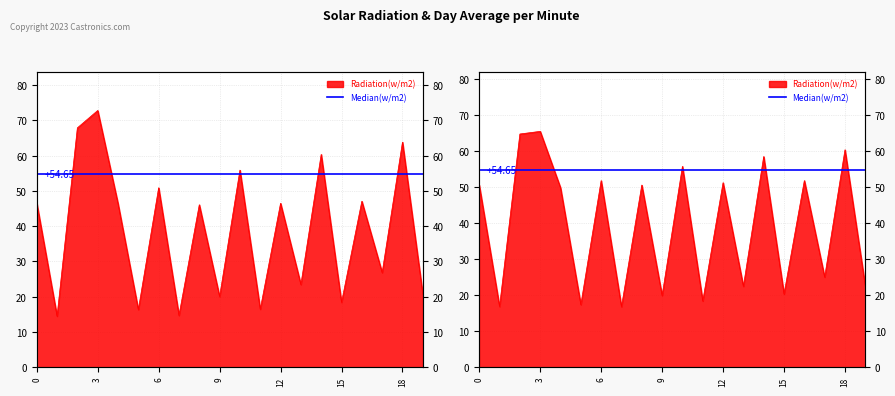

How many values in the Radiation row2 series exceed 50?

10